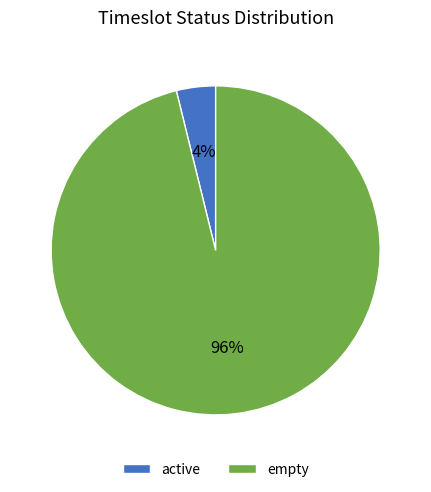

Count the number of slices in the pie.

2